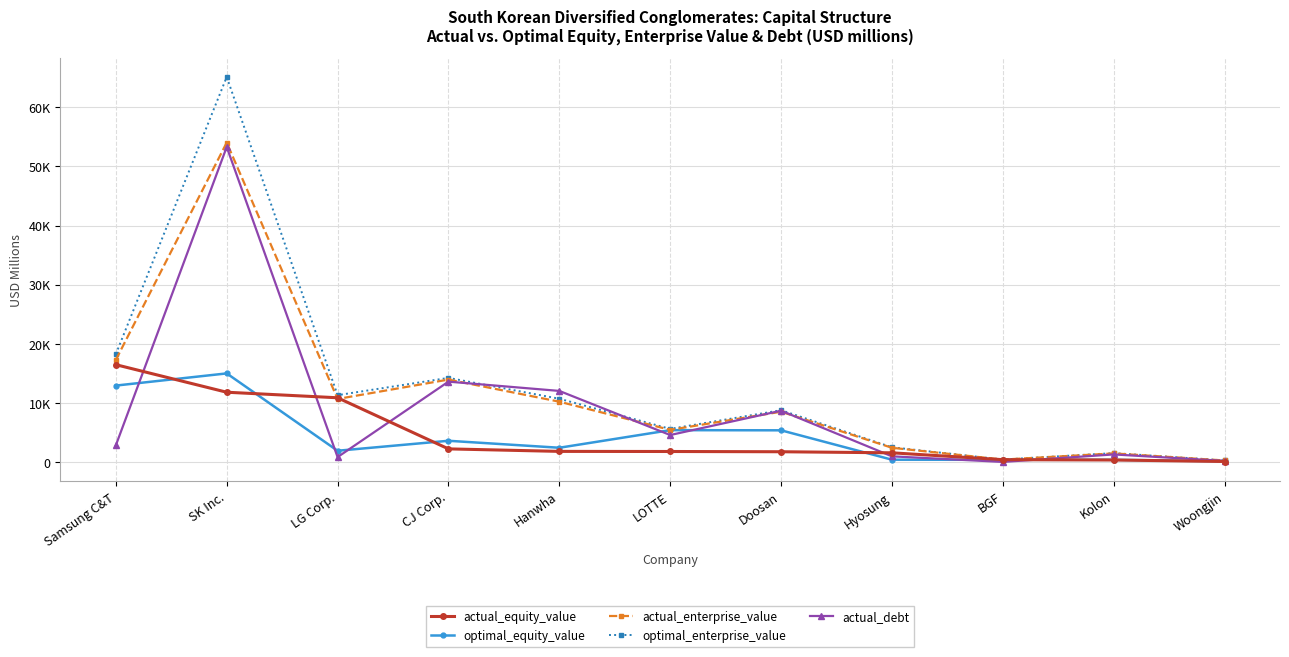

What are all the series names shown in the legend?

actual_equity_value, optimal_equity_value, actual_enterprise_value, optimal_enterprise_value, actual_debt